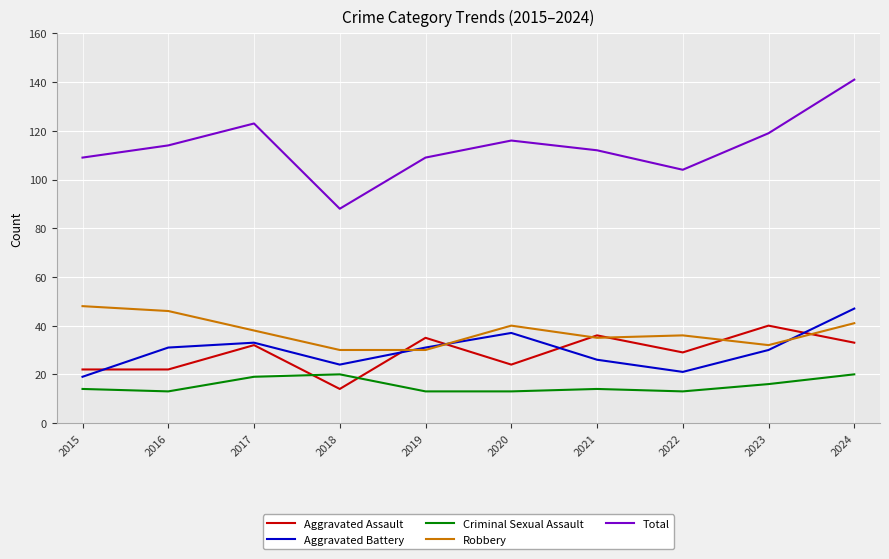

What is the spread (max minus min) of values at 2016?

101